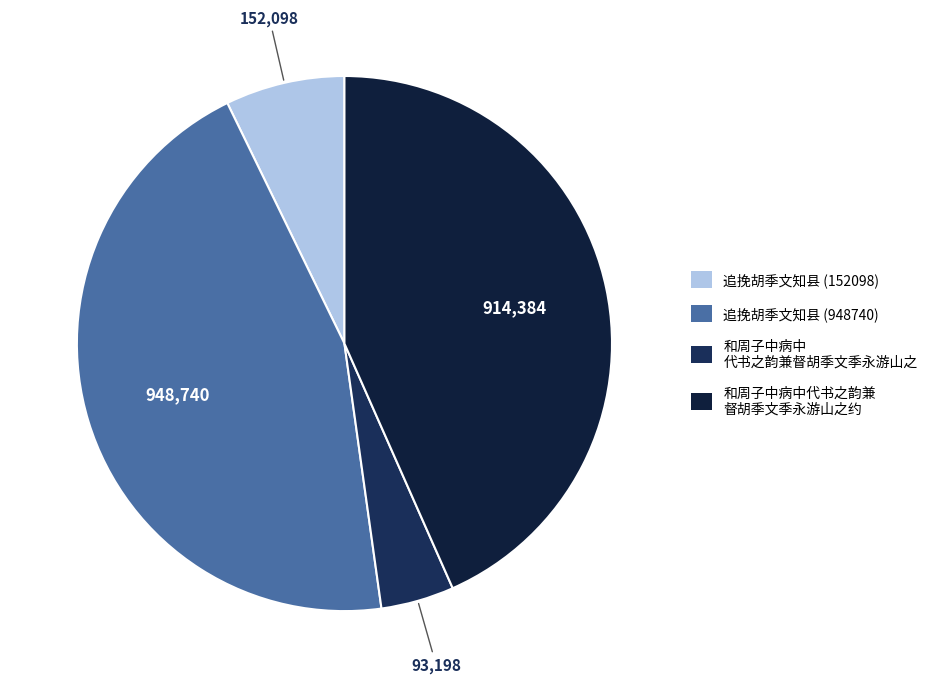

True or false: 追挽胡季文知县 (948740) accounts for 59% of the total.

False